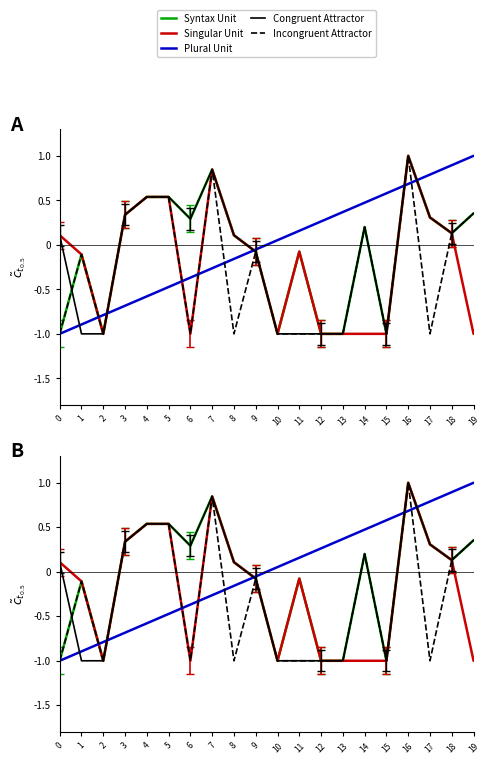

At which category is the sum across all series the highest?

16